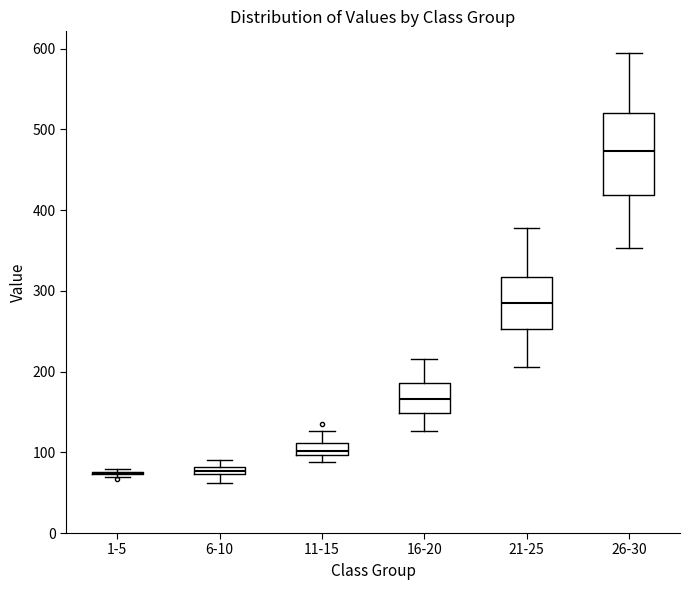

Comparing the boxes themselves (not the whiskers), which one is the tallest?

26-30